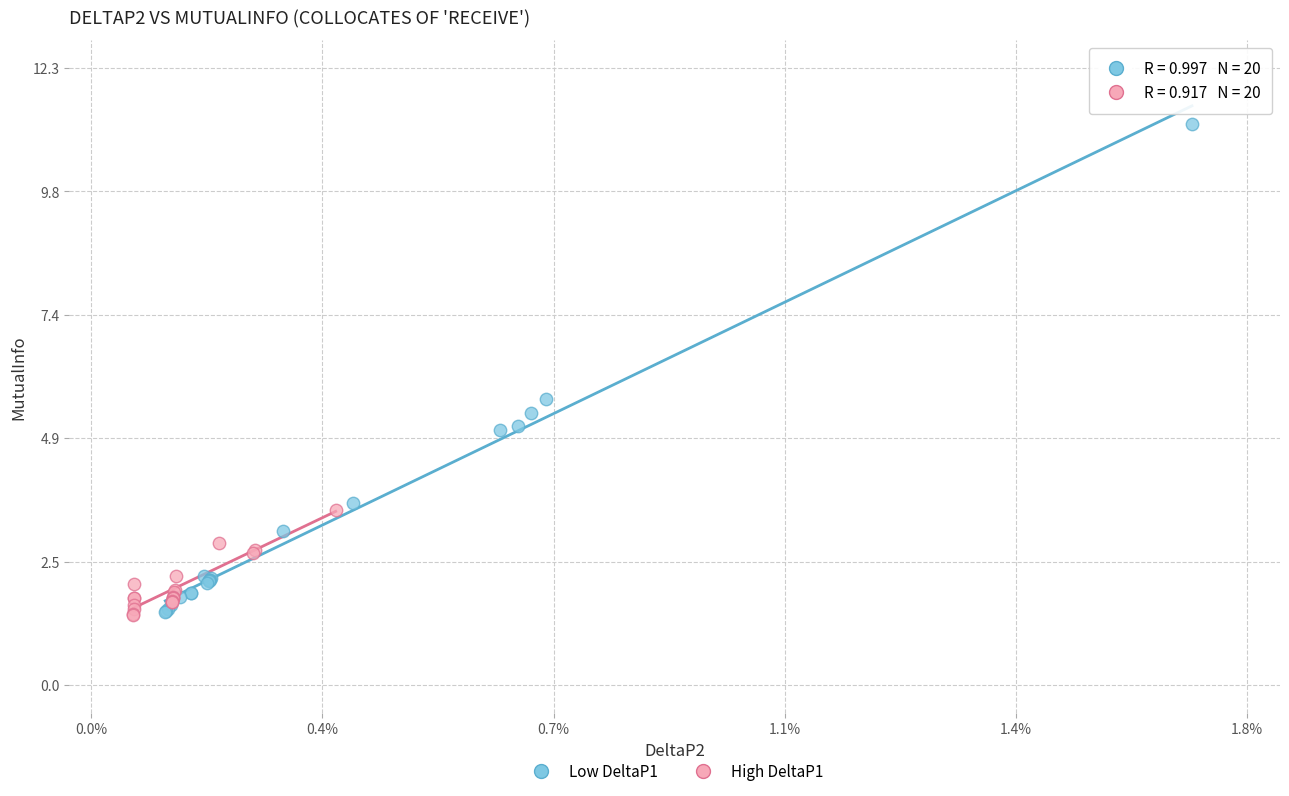

What are all the series names shown in the legend?

Low DeltaP1, High DeltaP1